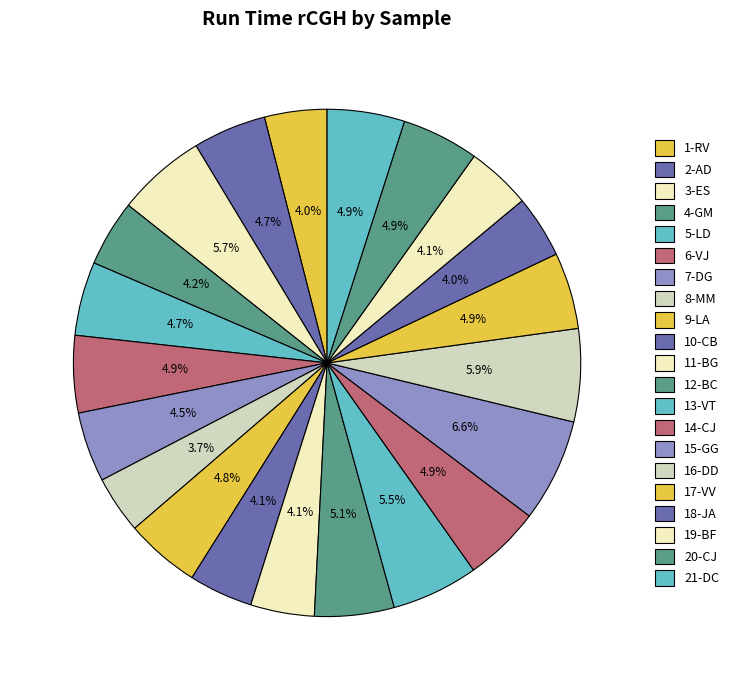

To the nearest percent, what is the difference between the largest and smallest slice percentages?

3%